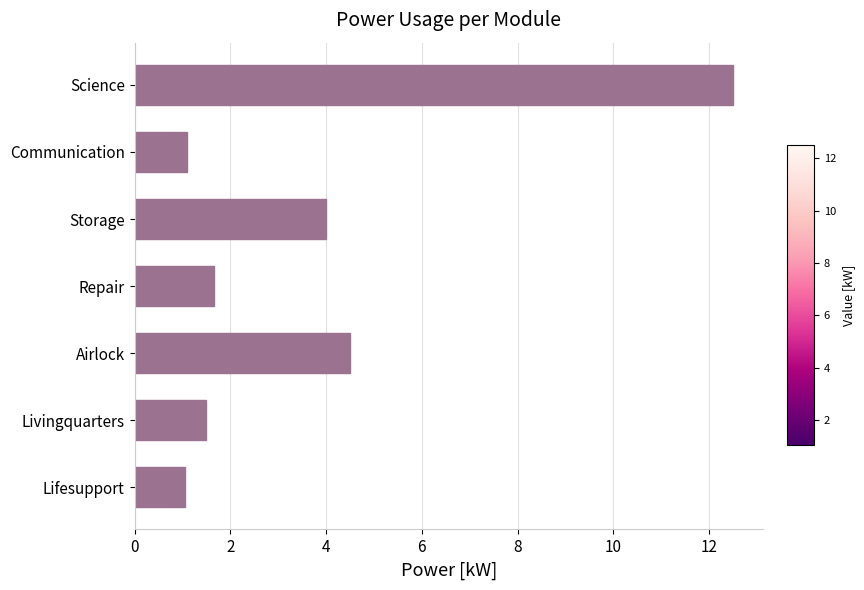

Where is the data nearest to the value 6?

Airlock